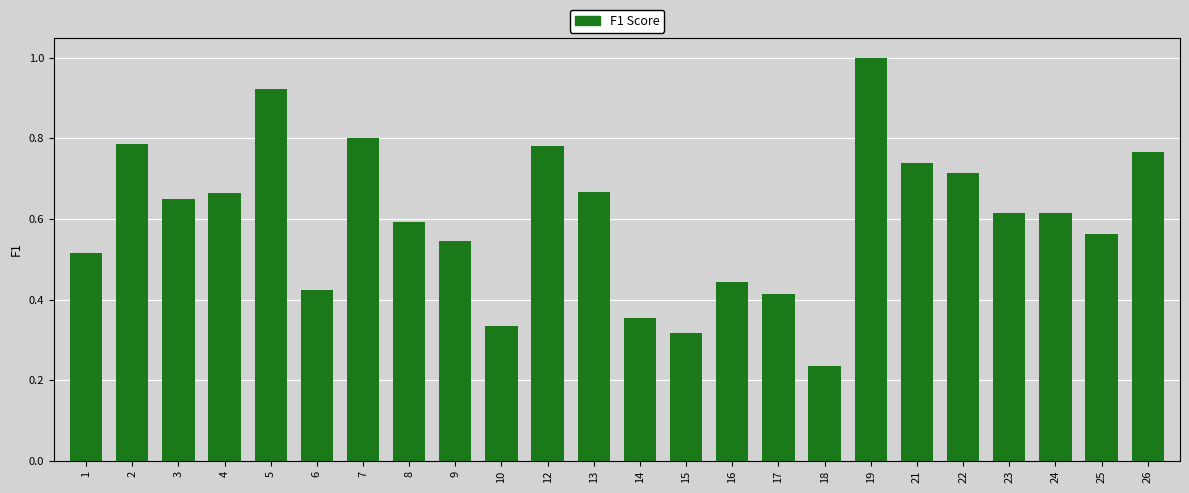

What is the change in value from 19 to 22?

-0.3